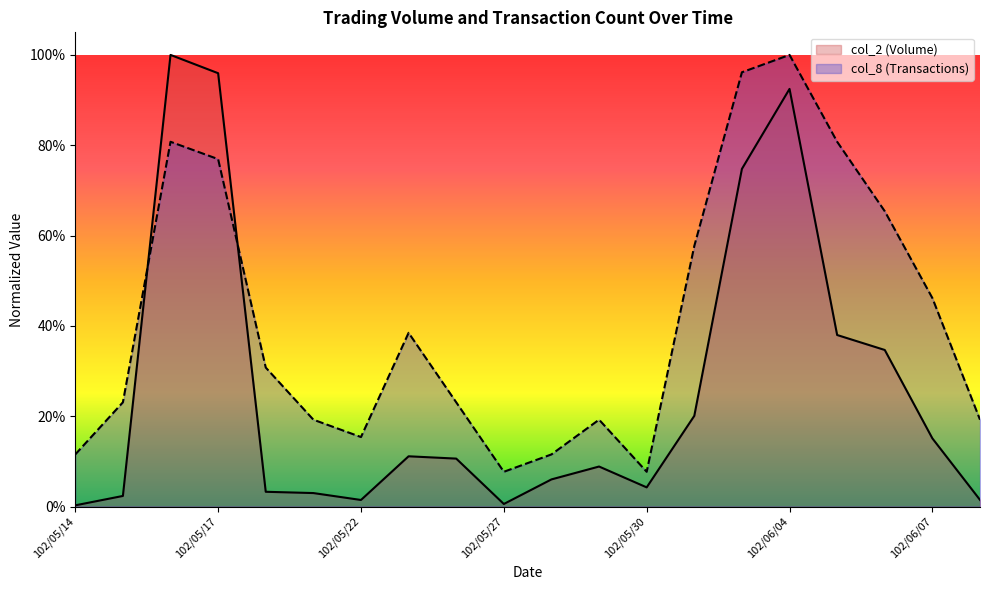

Is the value of col_2 at 102/06/07 greater than the value of col_8 at 102/05/24?

No